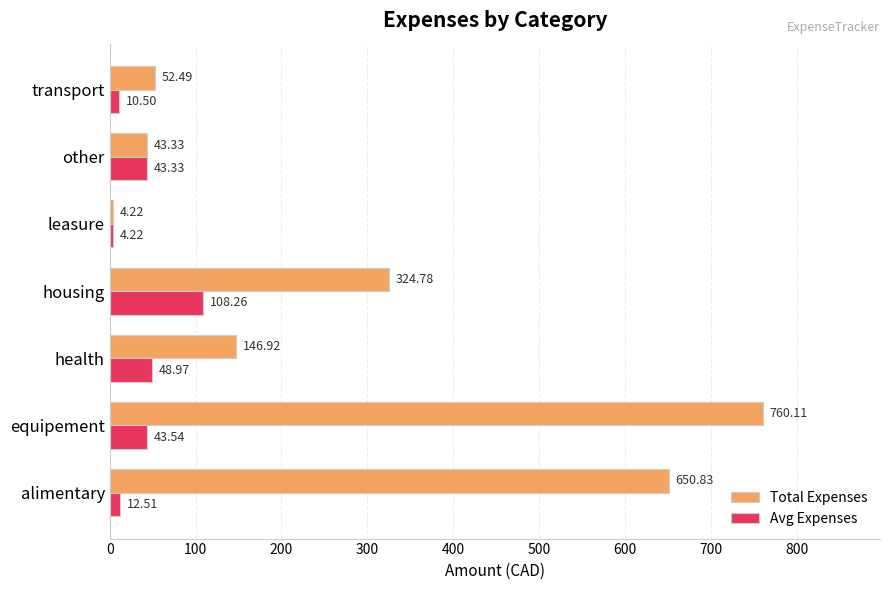

What is the highest value of the Total Expenses series?

760.1